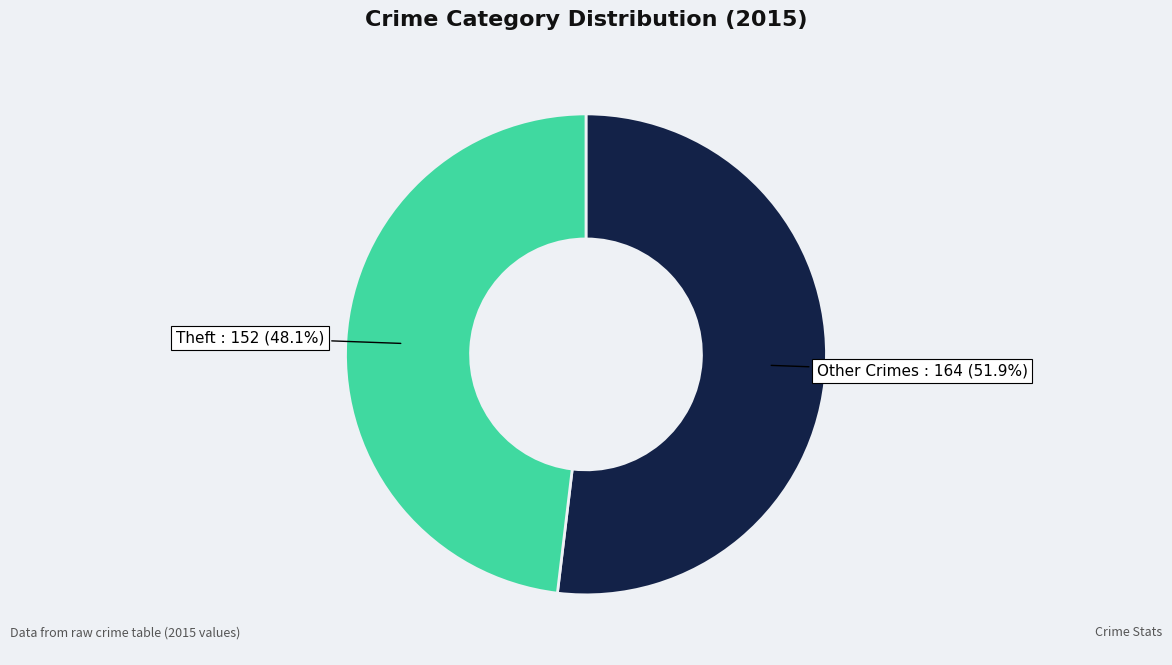

Count the number of slices in the pie.

2